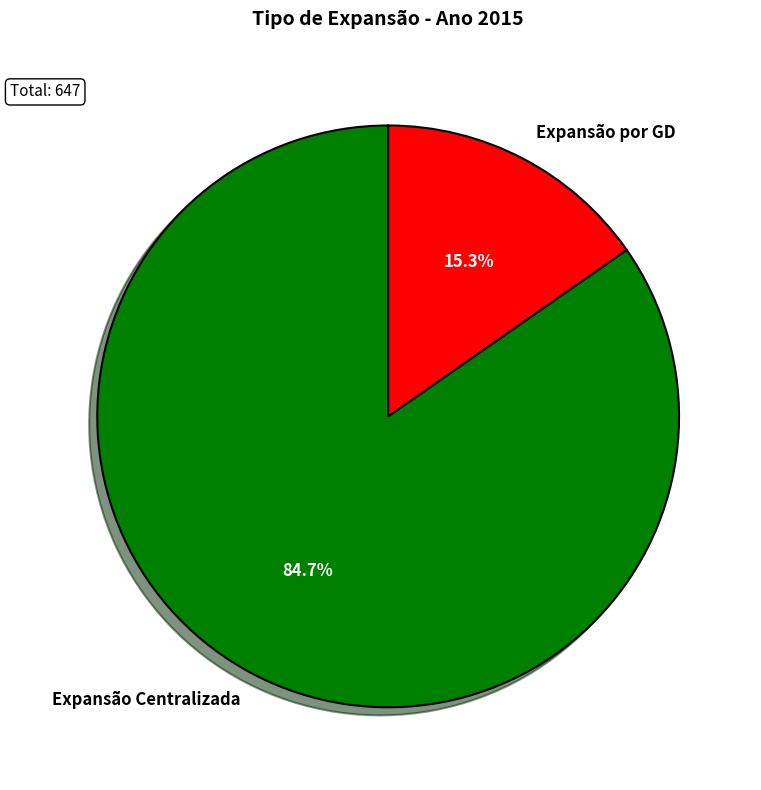

Approximately how many times larger is the value at Expansão Centralizada compared to Expansão por GD?

5.5